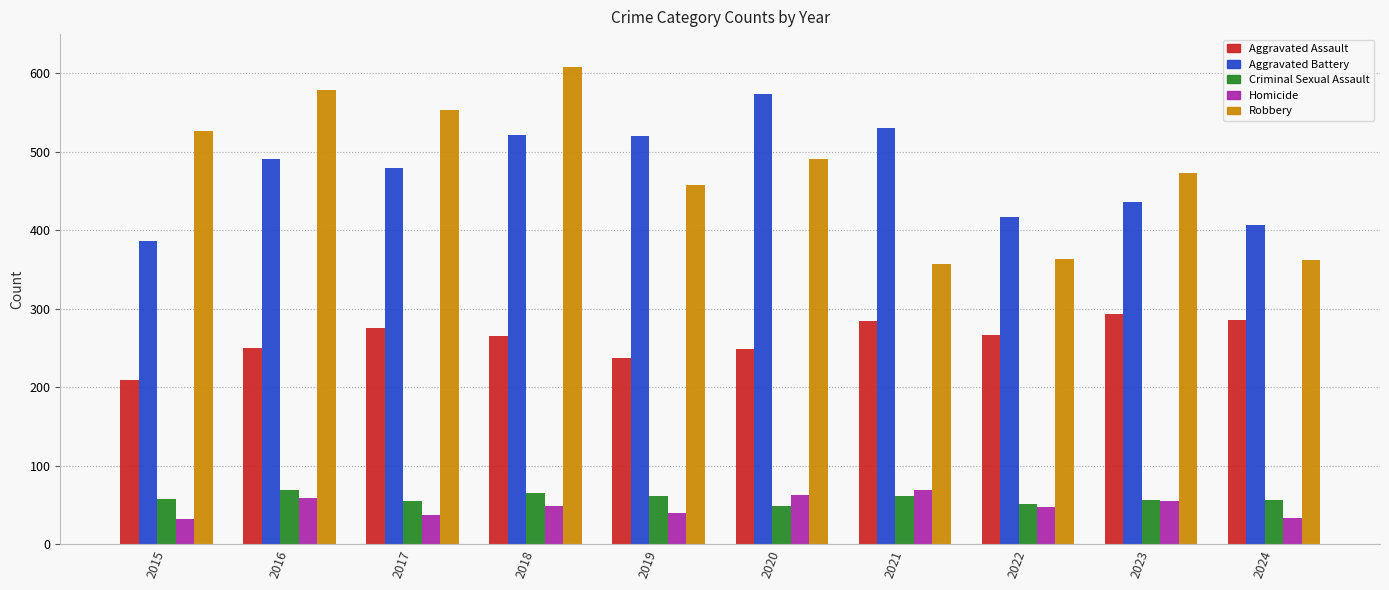

The Homicide series shows 37 at 2017. True or false?

True